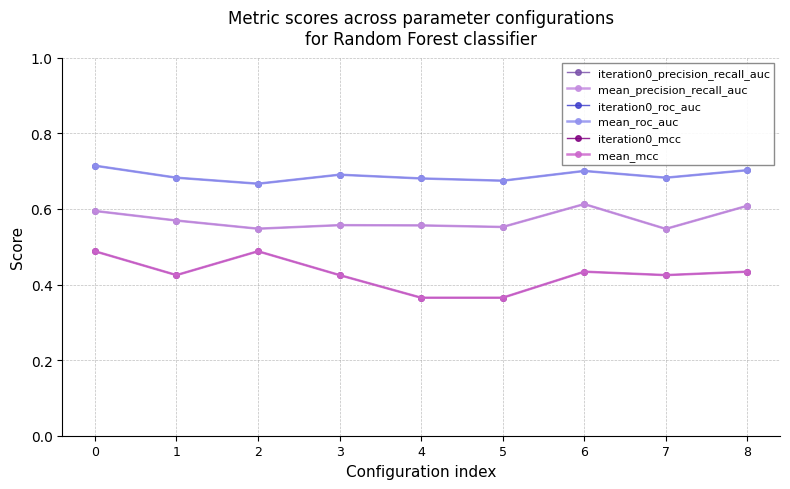

True or false: mean_mcc has more than 2 interior local peaks.

False